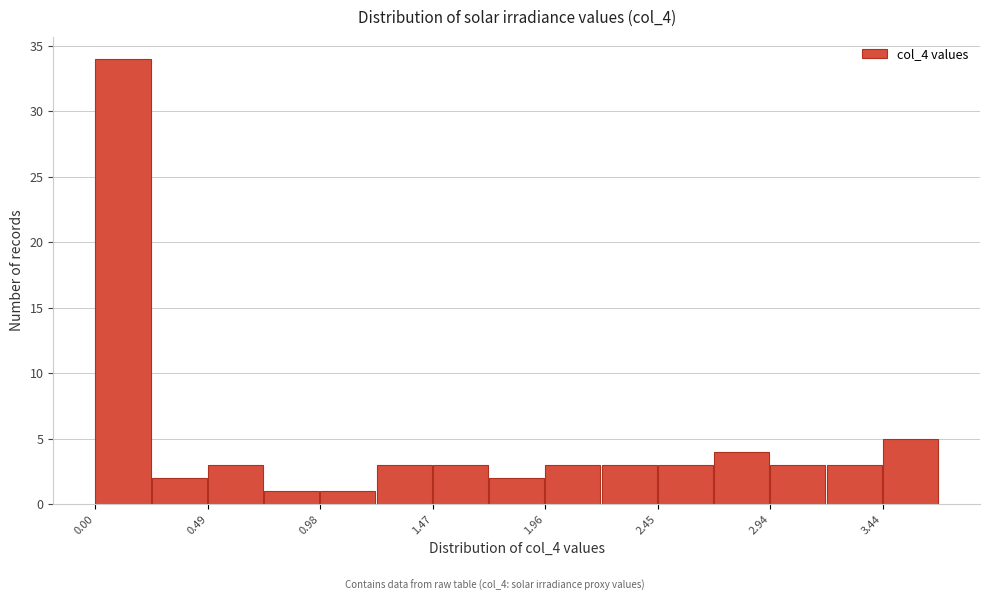

What is the height of the bar covering 1.95 to 2.20 on the x-axis? Neither the bar edges nor the heights are printed on the chart, so give them approximately, as read against the axes.

3